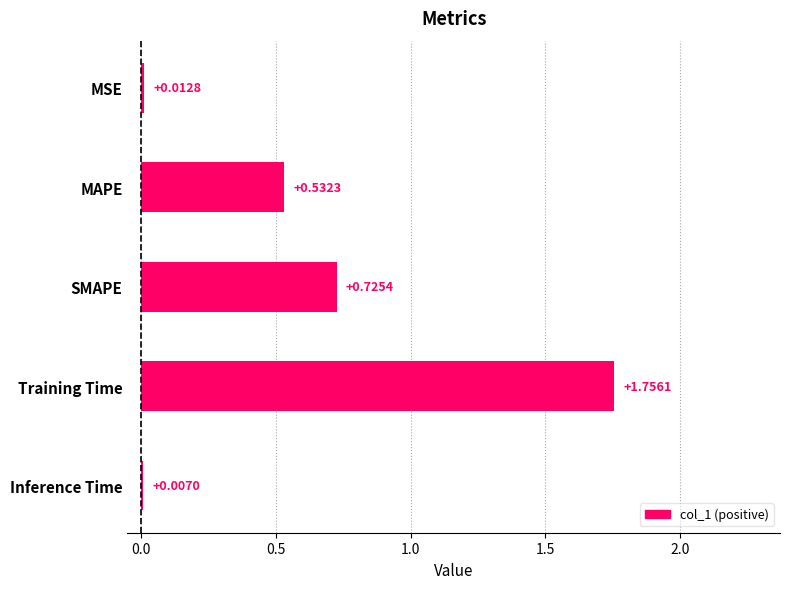

What is the sum of all values?

3.0